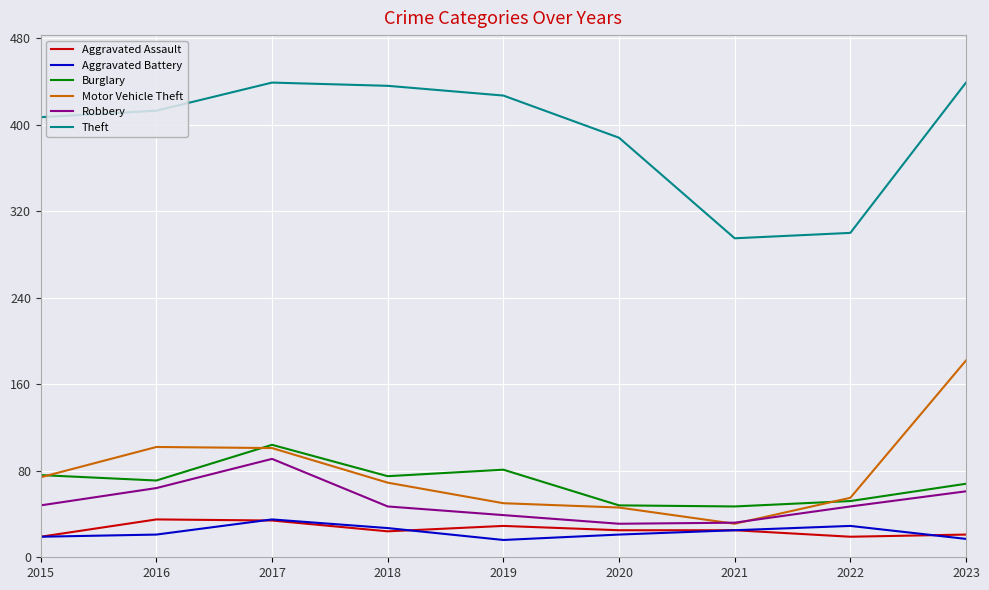

At which category does Motor Vehicle Theft reach its first local valley?

2021